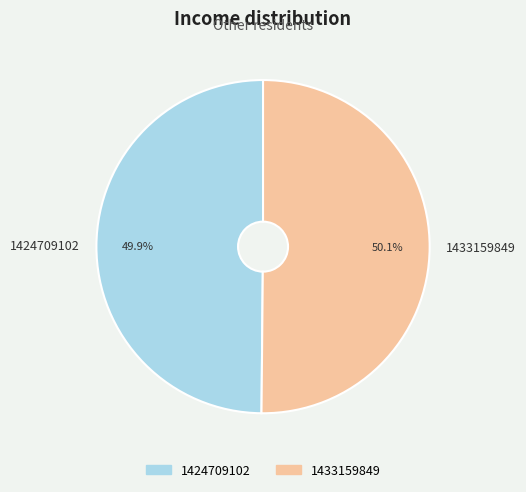

How many slices are in this pie chart?

2